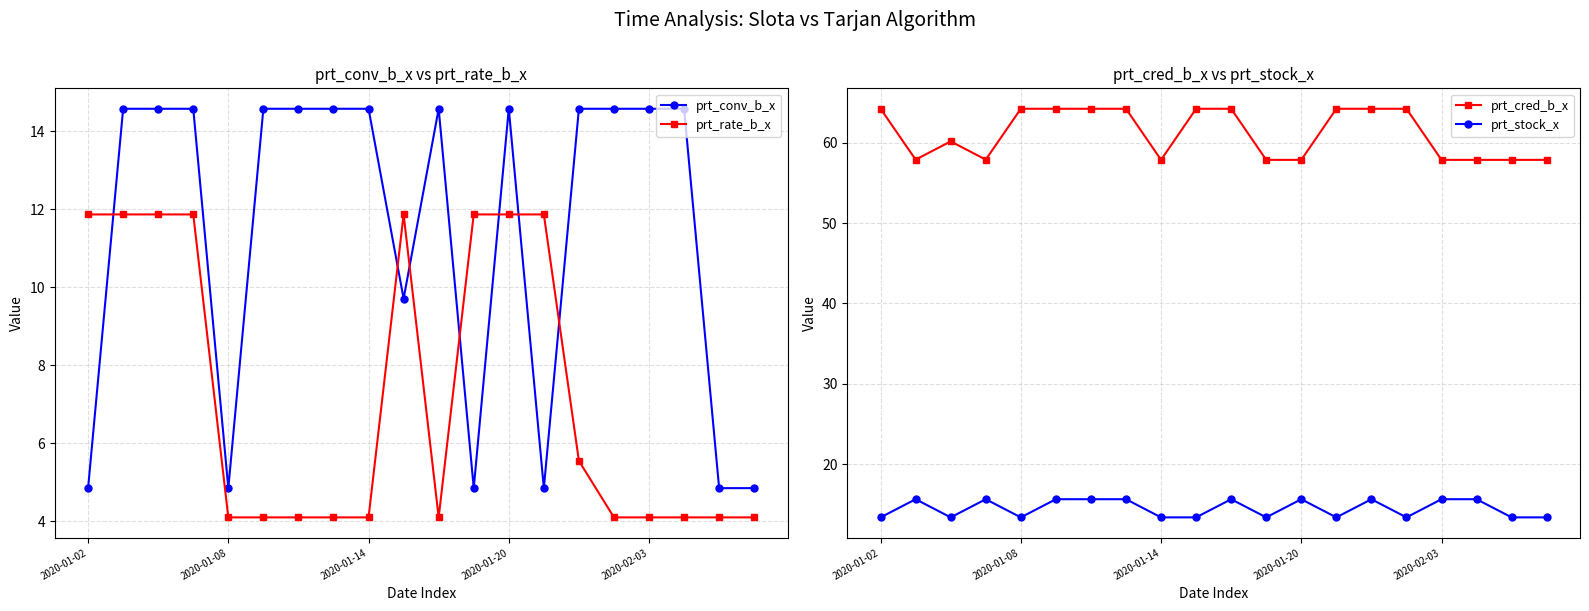

True or false: prt_cred_b_x and prt_stock_x intersect in this chart.

False